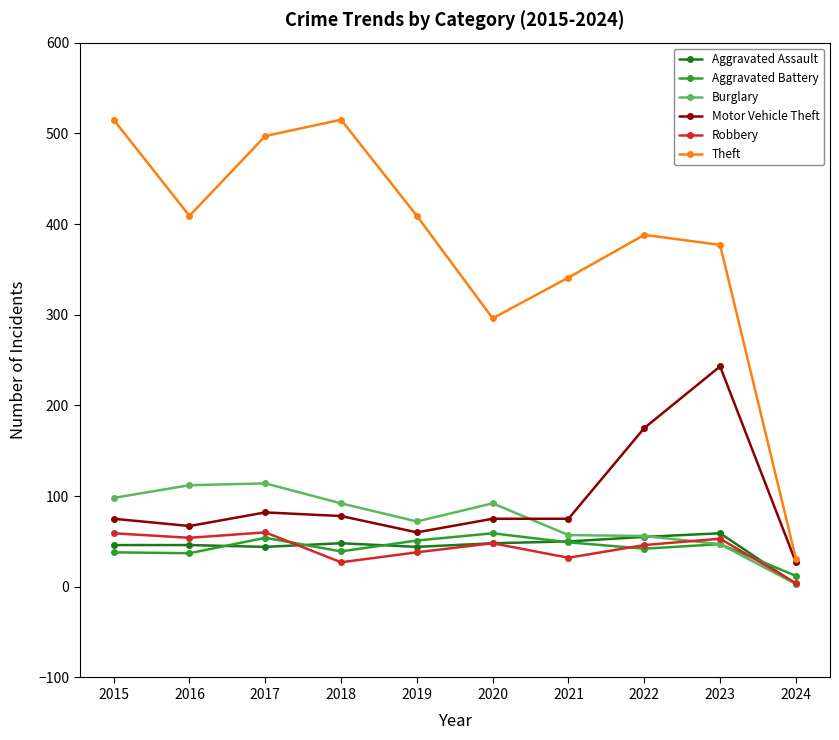

Does the chart have visible grid lines?

No